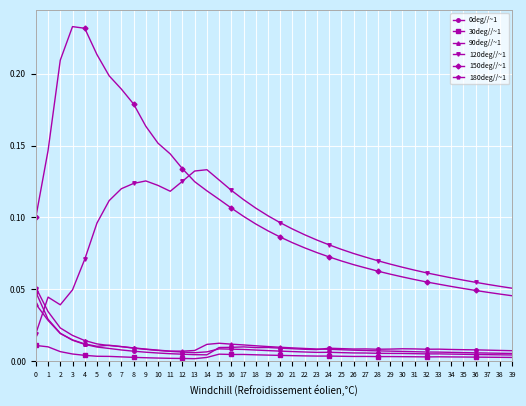

How many lines are shown in the chart?

6